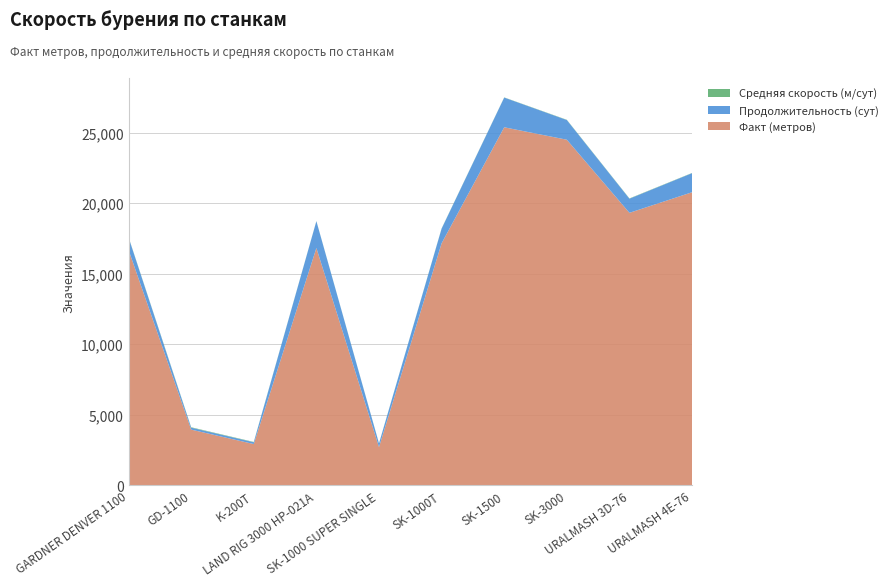

Reading left to right, transcribe all the data shown in this chart.

Факт (метров): GARDNER DENVER 1100=16681.0	GD-1100=3950.0	K-200T=2926.0	LAND RIG 3000 HP-021A=16818.0	SK-1000 SUPER SINGLE=2710.0	SK-1000T=17151.0	SK-1500=25374.0	SK-3000=24492.0	URALMASH 3D-76=19312.0	URALMASH 4E-76=20770.0
Продолжительность (сут): GARDNER DENVER 1100=885.3	GD-1100=139.3	K-200T=127.3	LAND RIG 3000 HP-021A=1902.3	SK-1000 SUPER SINGLE=255.0	SK-1000T=1038.4	SK-1500=2105.4	SK-3000=1396.6	URALMASH 3D-76=1001.6	URALMASH 4E-76=1351.8
Средняя скорость (м/сут): GARDNER DENVER 1100=18.8	GD-1100=28.4	K-200T=23.0	LAND RIG 3000 HP-021A=8.8	SK-1000 SUPER SINGLE=10.6	SK-1000T=16.5	SK-1500=12.1	SK-3000=17.5	URALMASH 3D-76=19.3	URALMASH 4E-76=15.4